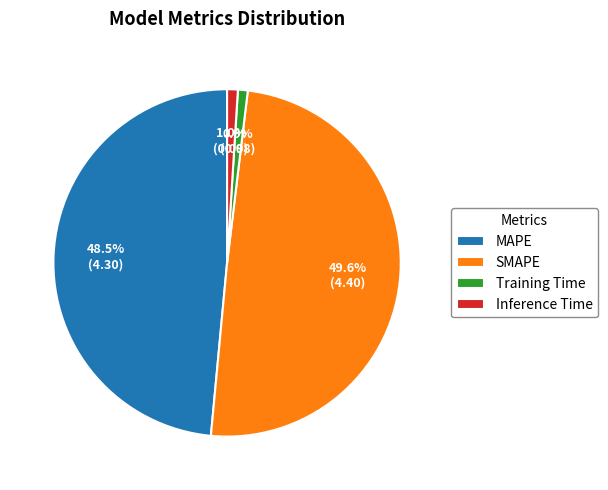

What percentage do Training Time and Inference Time together represent?

1.9%